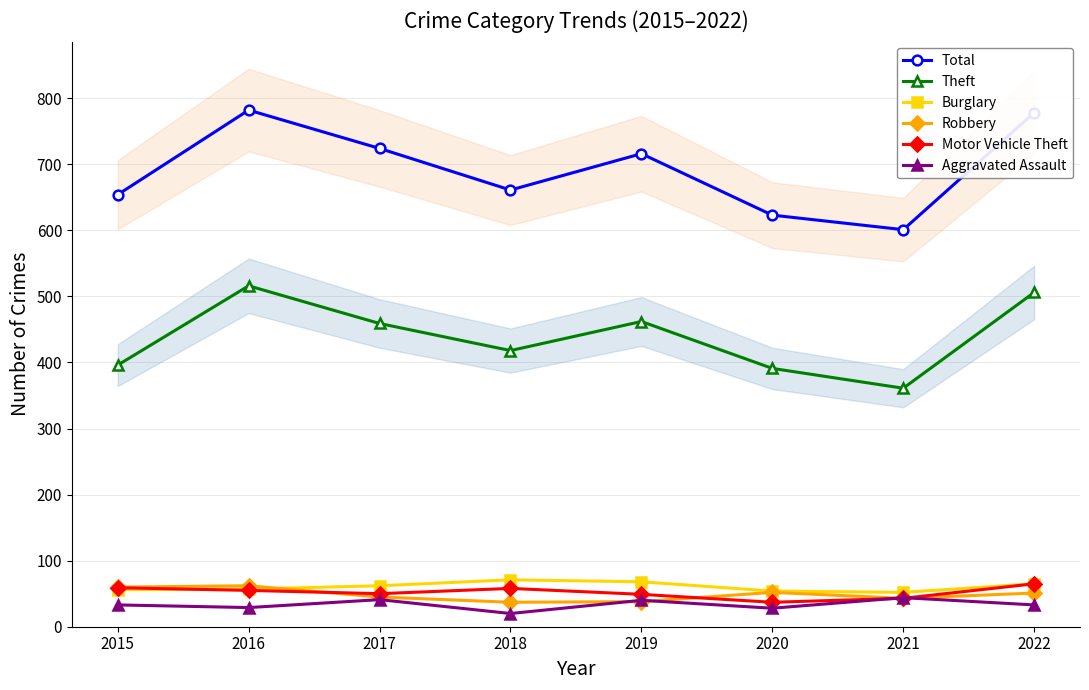

Between 2017 and 2019, which series saw the biggest shift?

Total